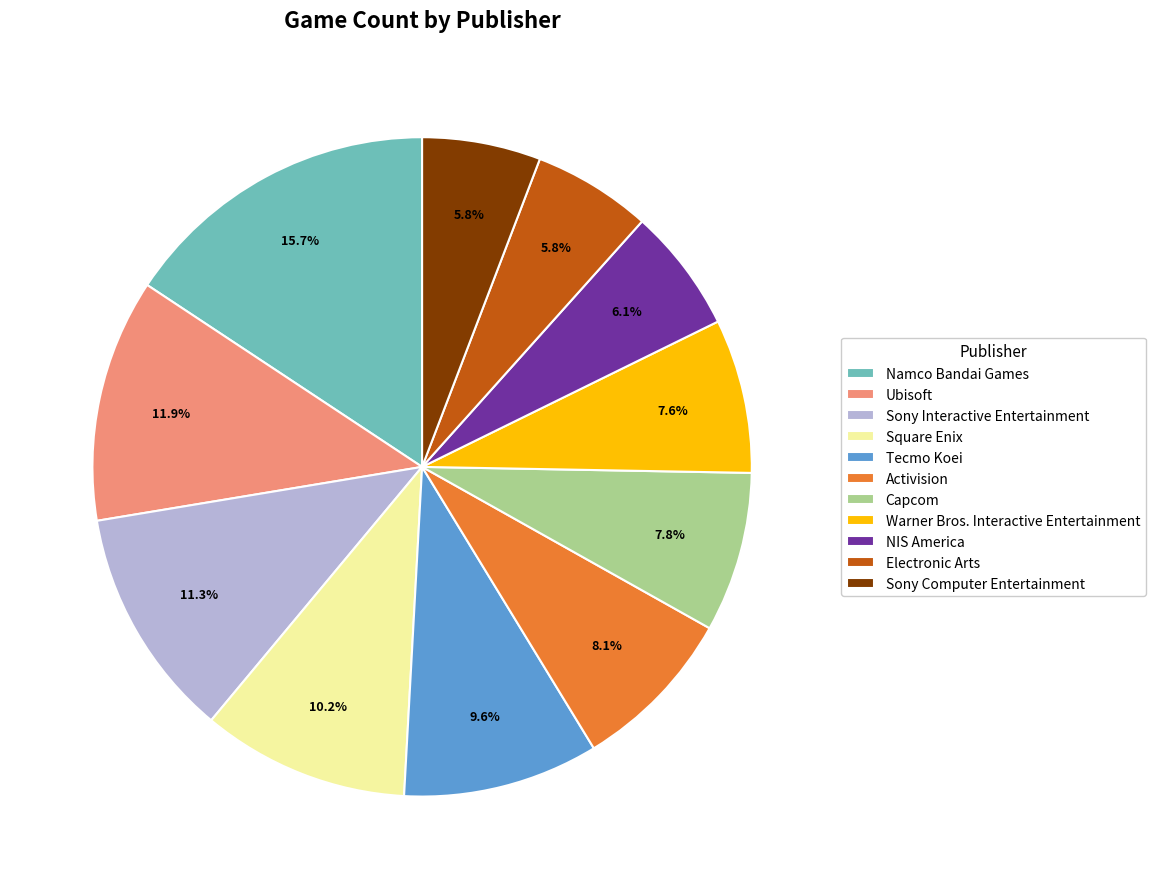

True or false: Ubisoft accounts for 12% of the total.

True